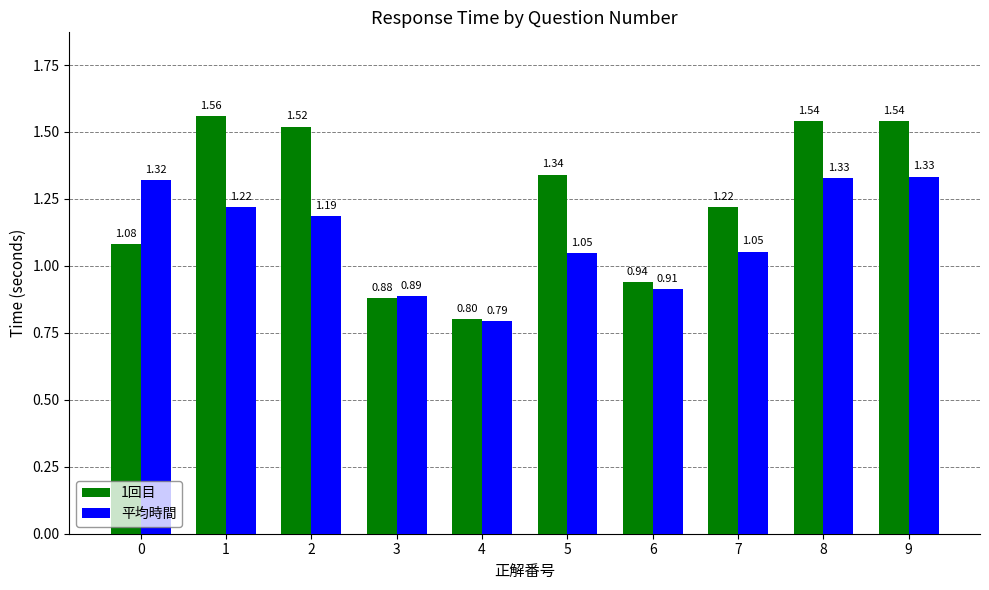

What is the difference between the maximum and second lowest values in the 1回目 series?

0.7